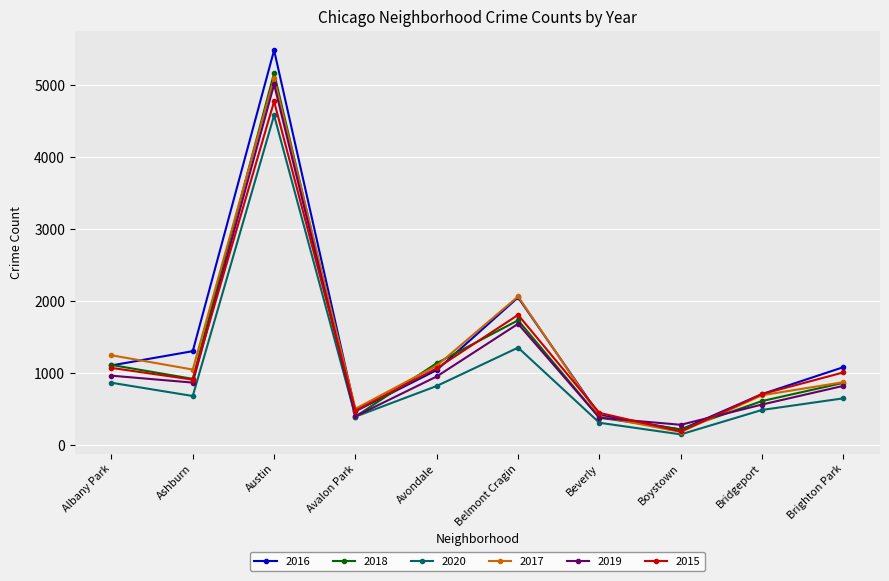

Where is 2016 nearest to the value 2850?

Belmont Cragin